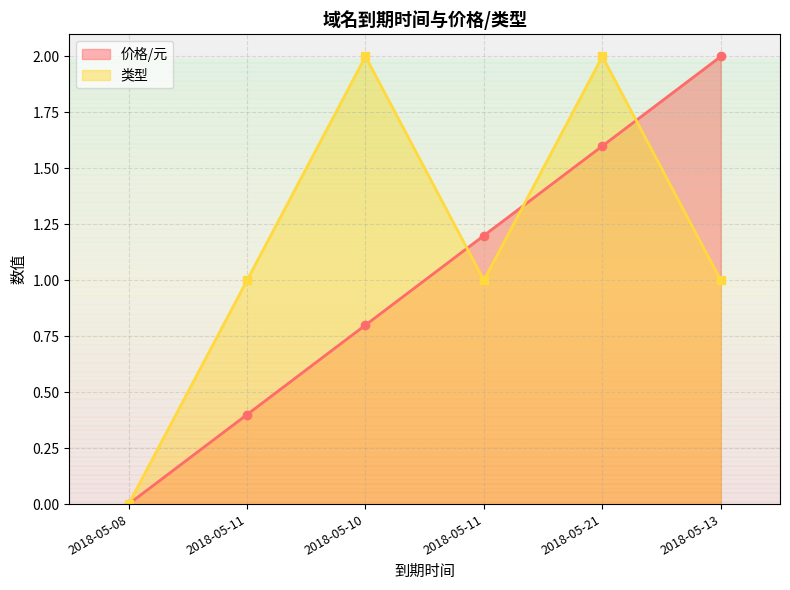

Is the value of 价格/元 at 2018-05-13 greater than the value of 类型 at 2018-05-11?

Yes